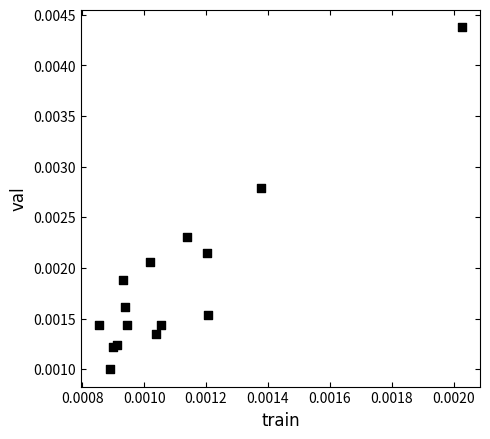

Count the number of points in this scatter plot.

15